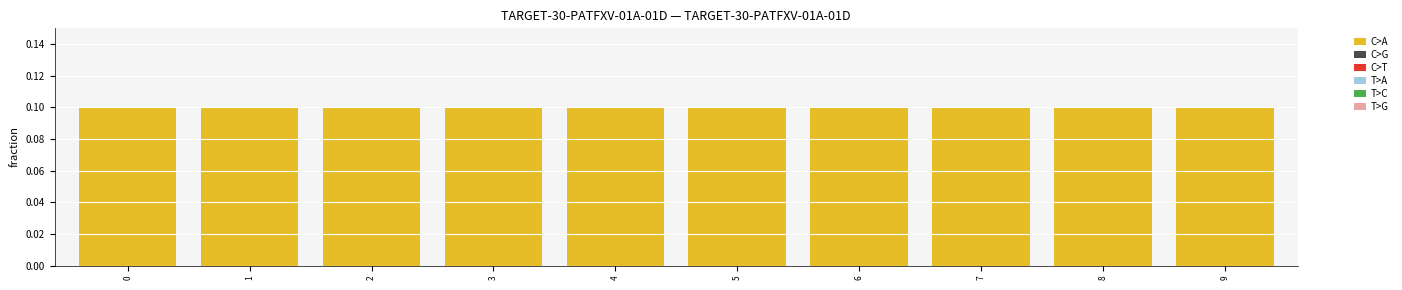

Which series has the widest spread of values?

C>A